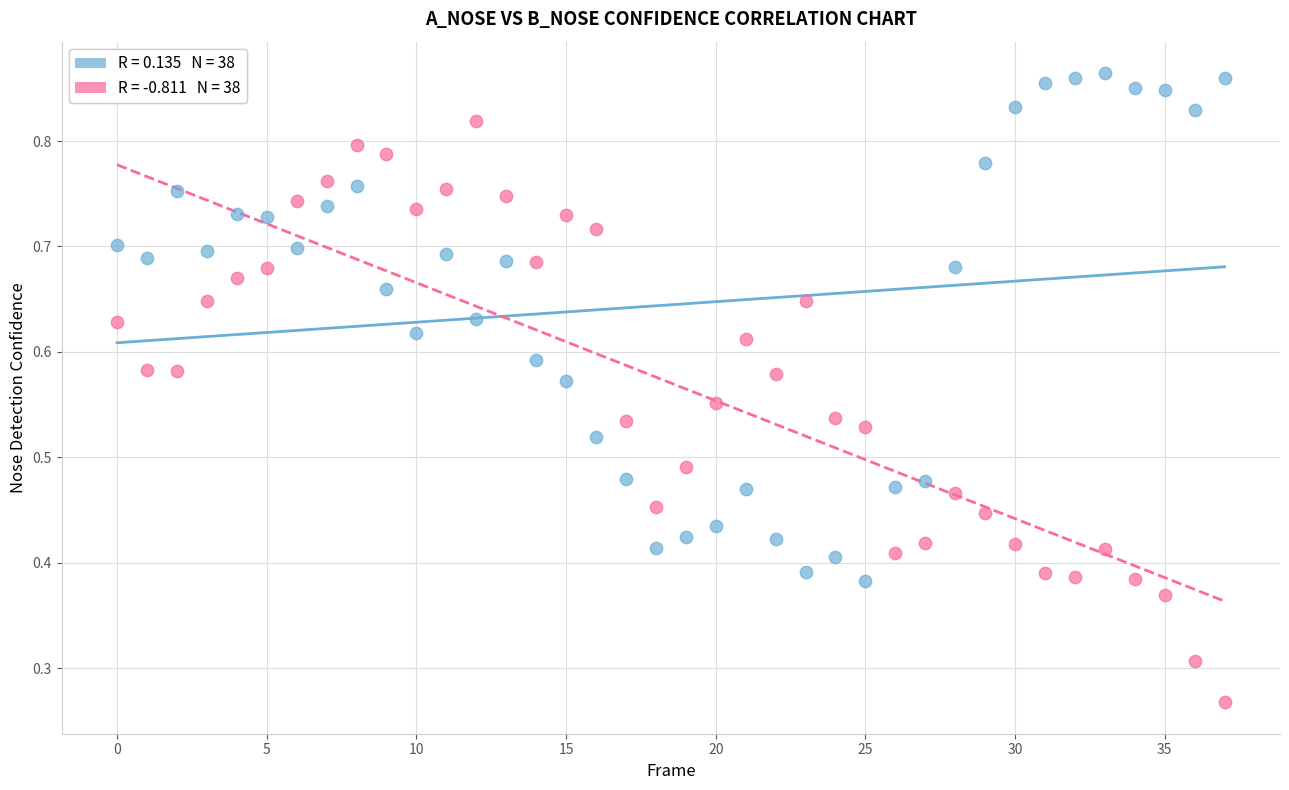

Count the number of points in this scatter plot.

76